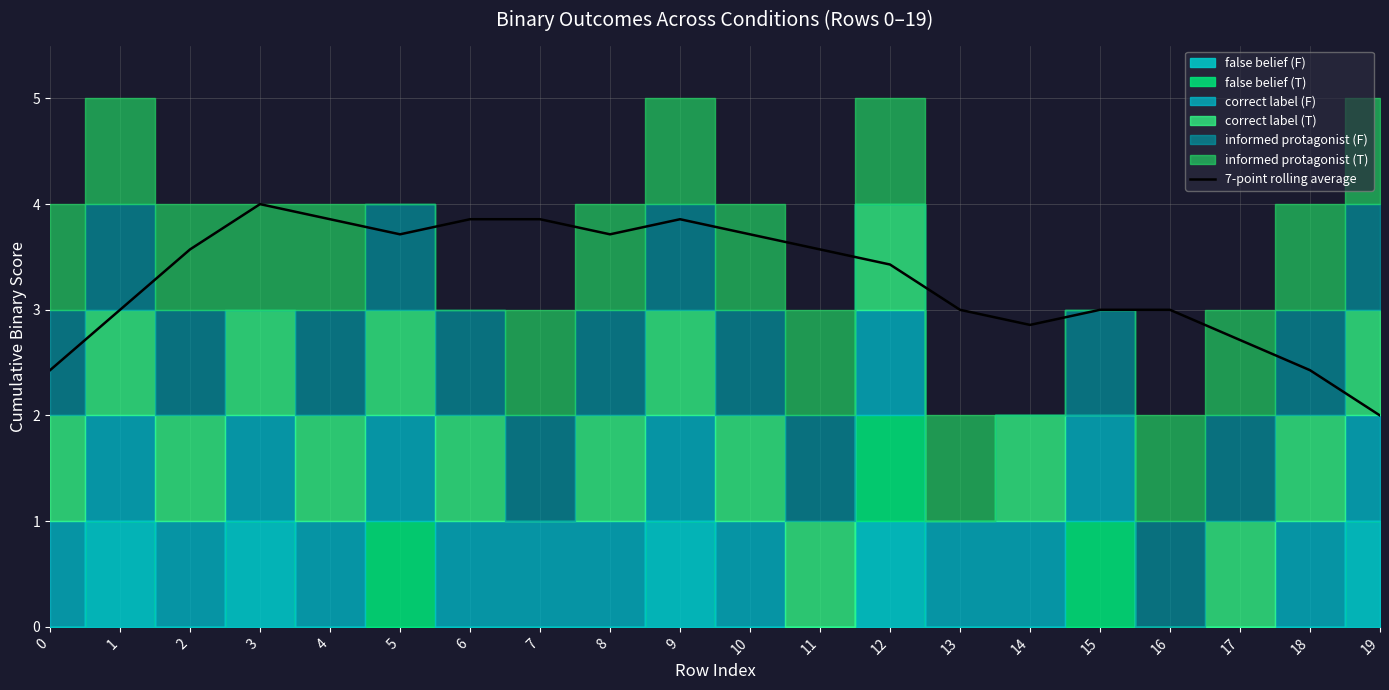

Which label corresponds to the largest value in the chart?

3